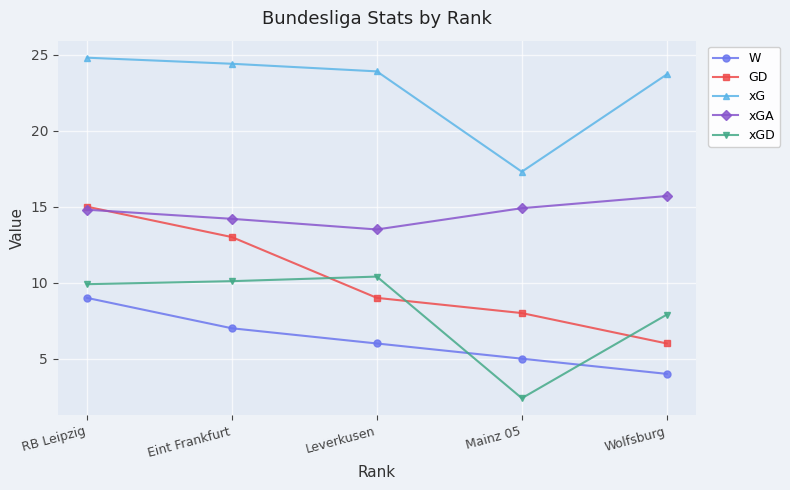

True or false: xG and xGA intersect in this chart.

False